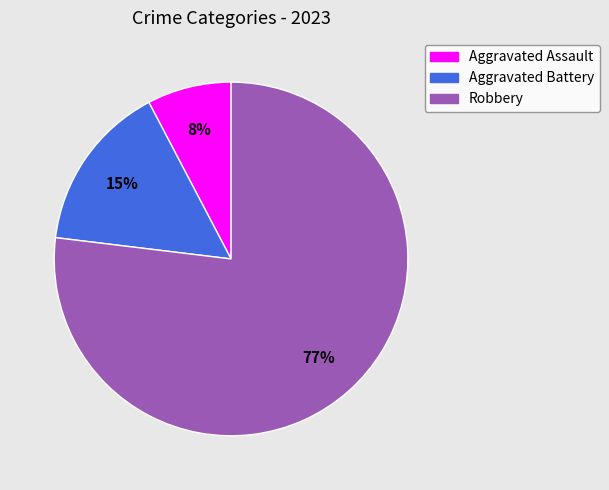

Is the sum of Robbery and Aggravated Battery greater than half?

Yes